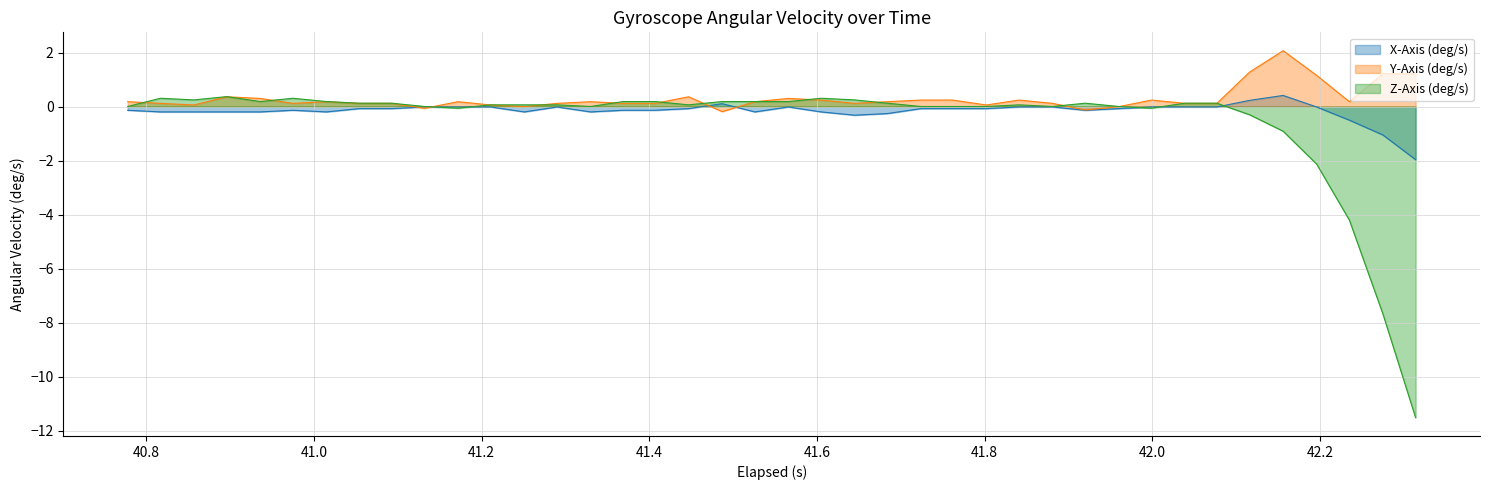

What is the lowest value of the Z-Axis (deg/s) series?

-11.5